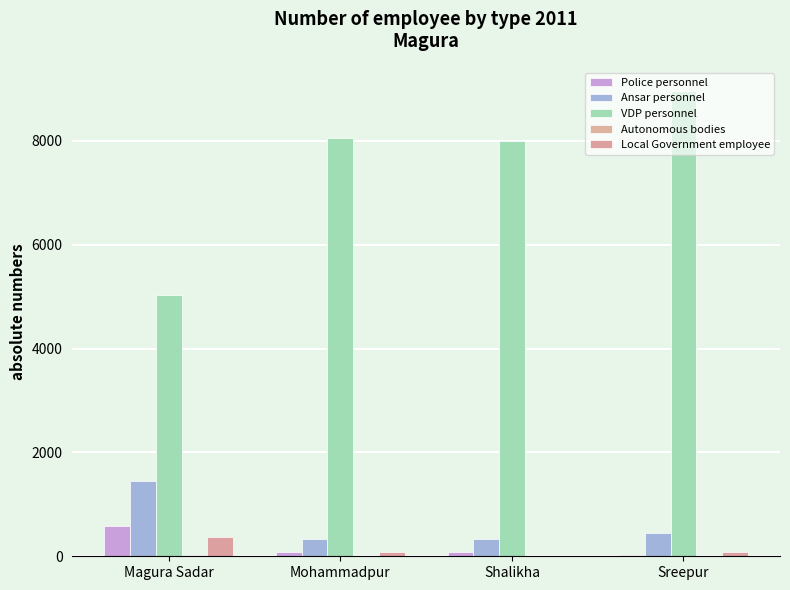

Are the bars grouped side by side (vs. stacked)?

Yes